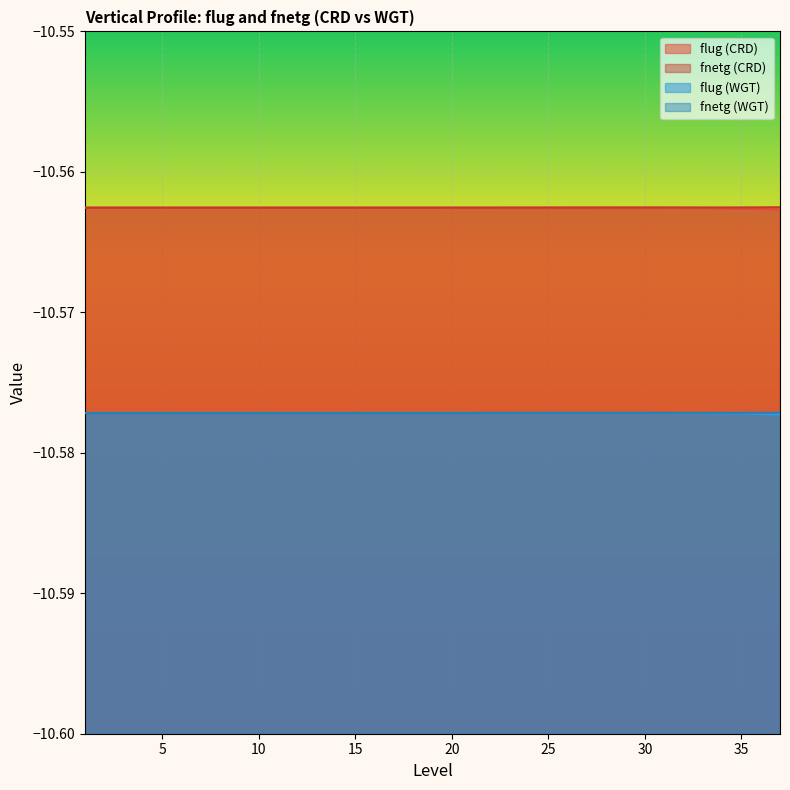

Which category has the highest value across all series?

37